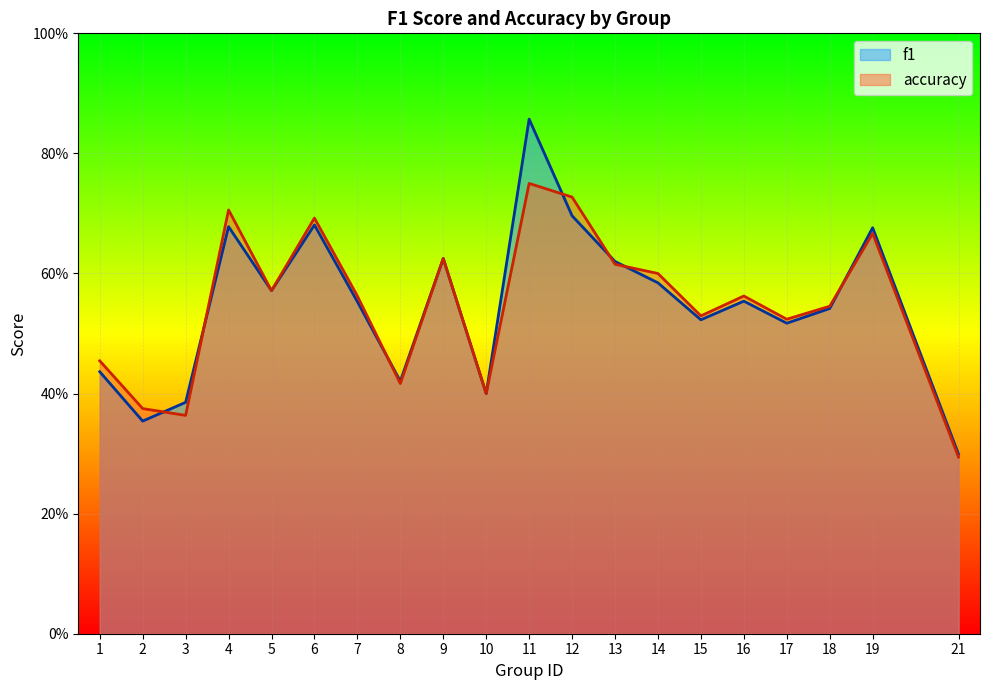

How many interior local peaks does the f1 series have?

6